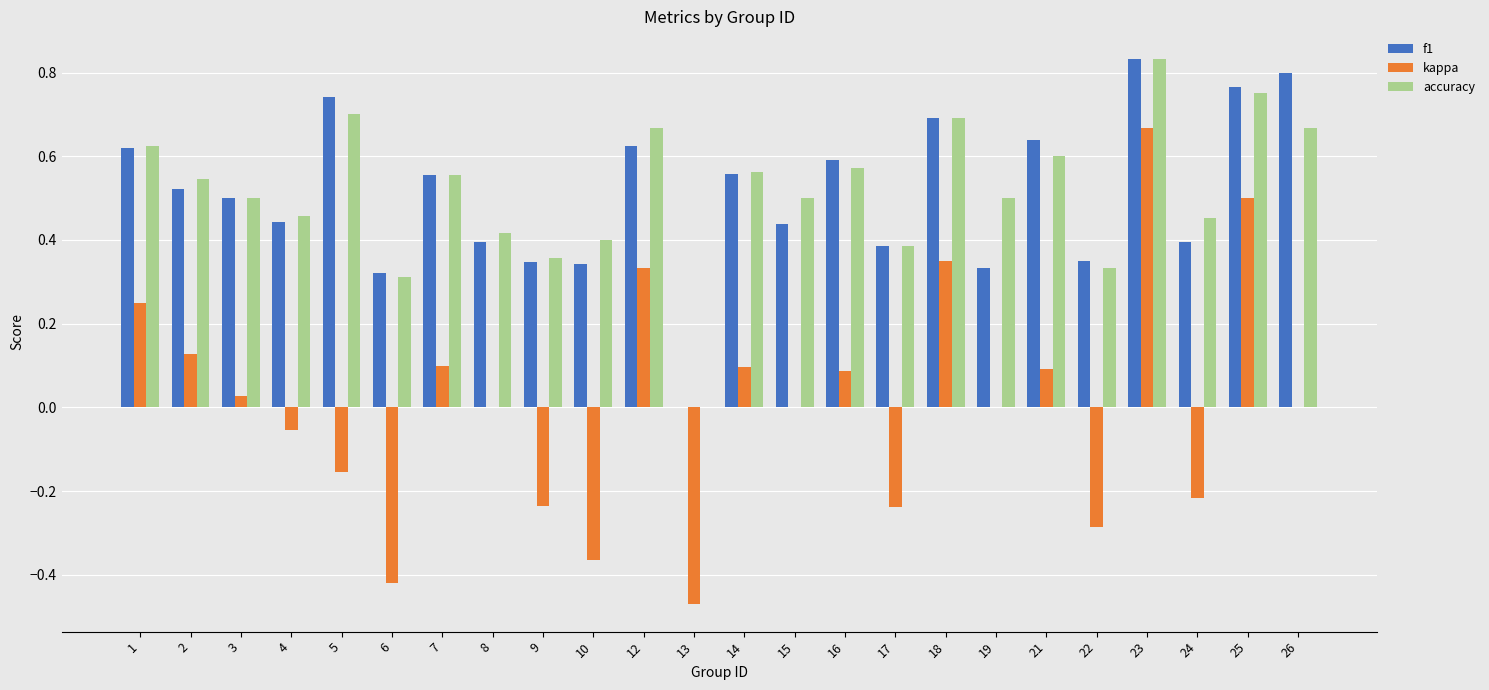

What is the total value across all series at 2?

1.2